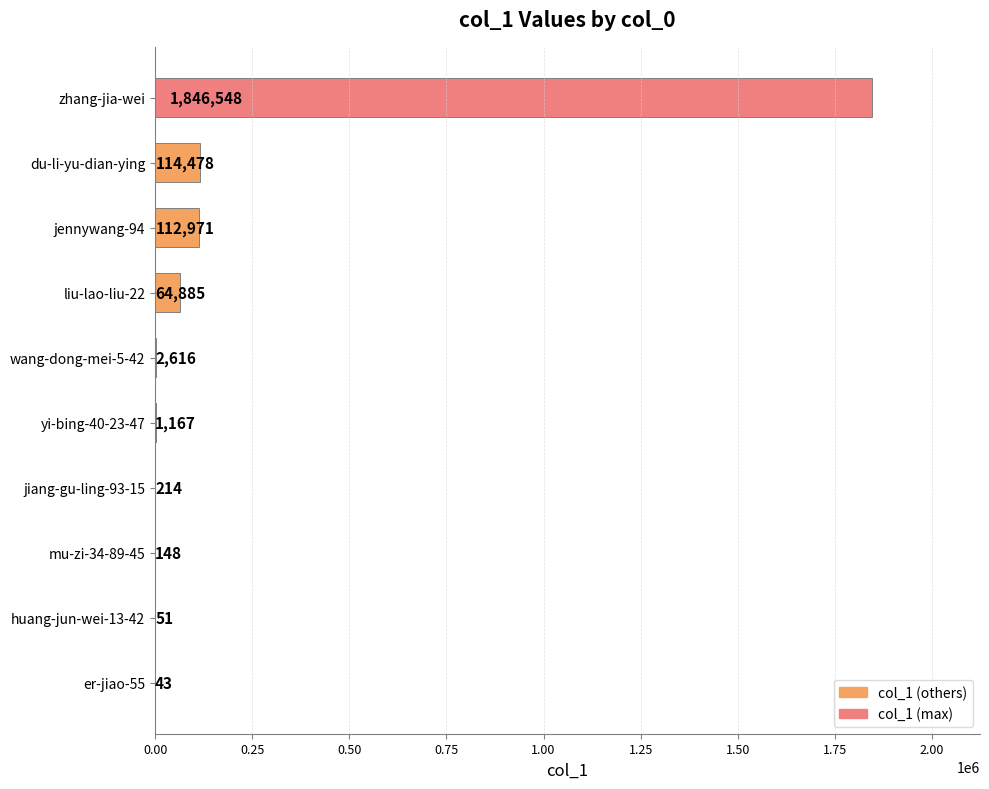

Reading top to bottom, extract all data points from this chart.

zhang-jia-wei=1846548	du-li-yu-dian-ying=114478	jennywang-94=112971	liu-lao-liu-22=64885	wang-dong-mei-5-42=2616	yi-bing-40-23-47=1167	jiang-gu-ling-93-15=214	mu-zi-34-89-45=148	huang-jun-wei-13-42=51	er-jiao-55=43